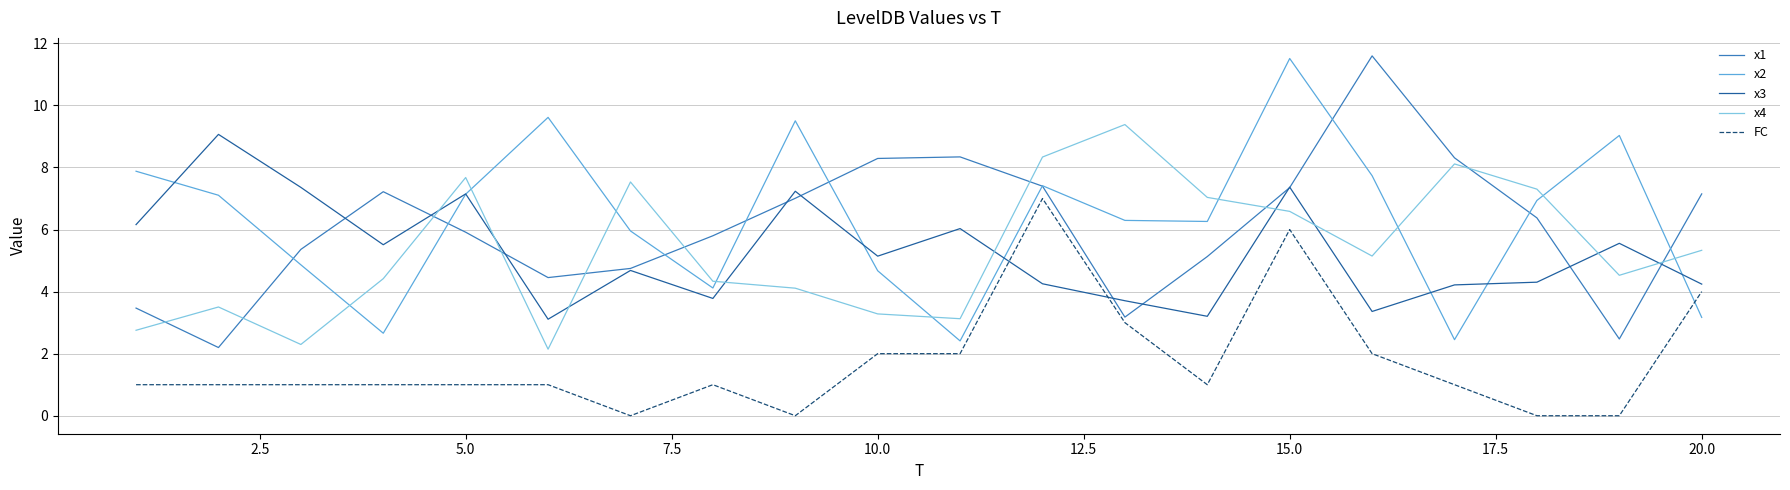

What is the maximum value for x1?

11.6